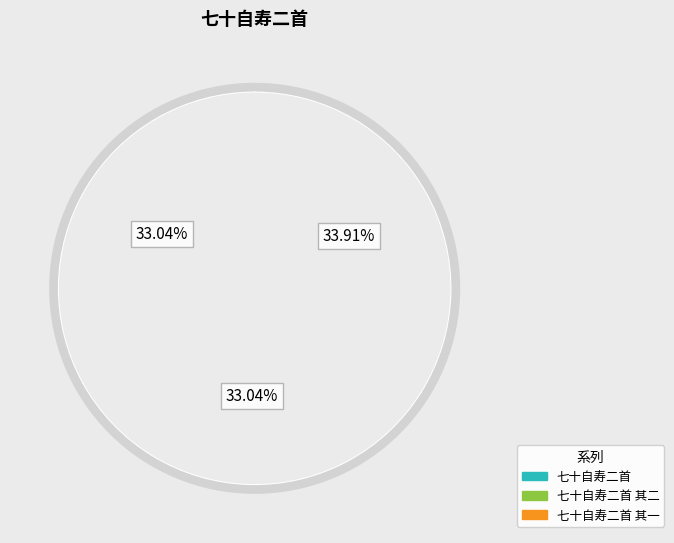

To the nearest percent, what percentage of the pie is 七十自寿二首 其二?

33%